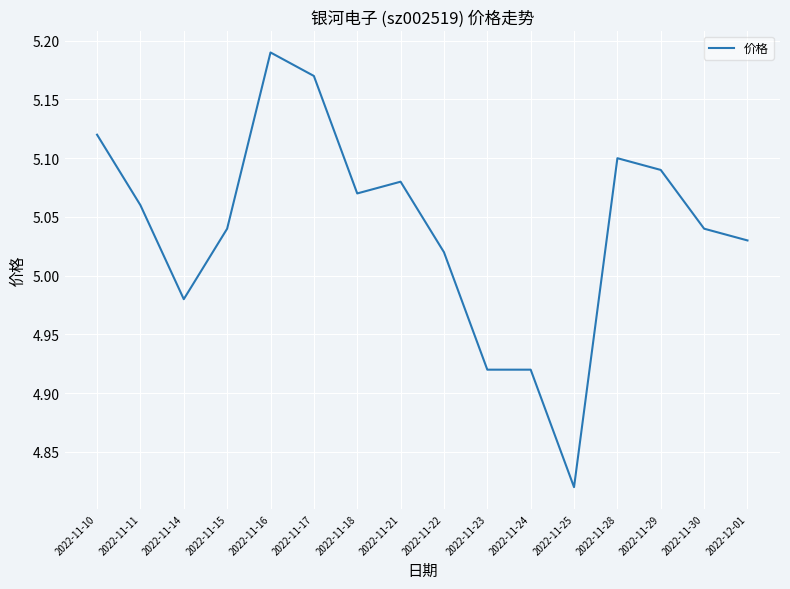

How many categories are shown in the chart?

16